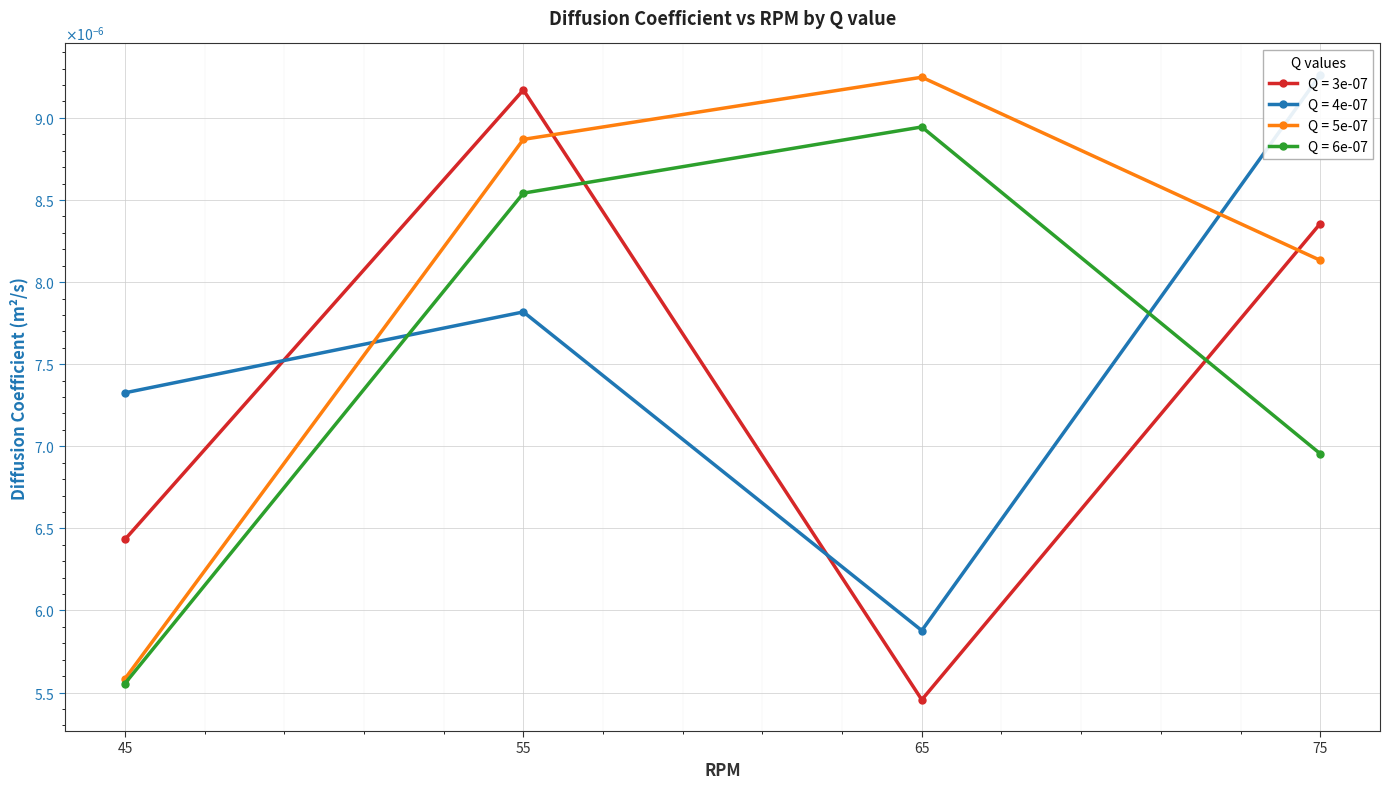

Which series has the widest spread of values?

3e-07